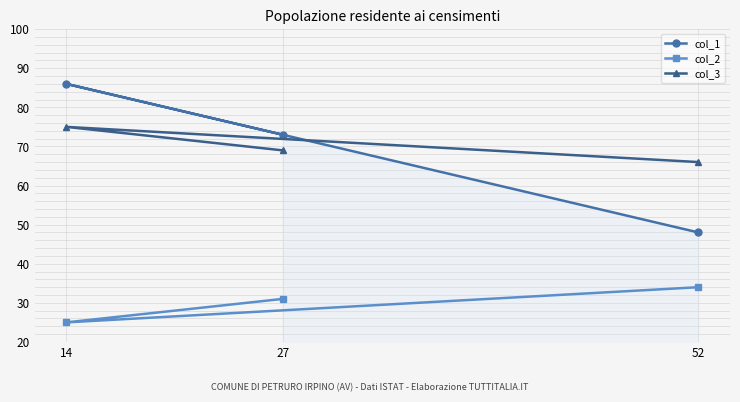

The value of col_3 at 14 is 75. True or false?

True